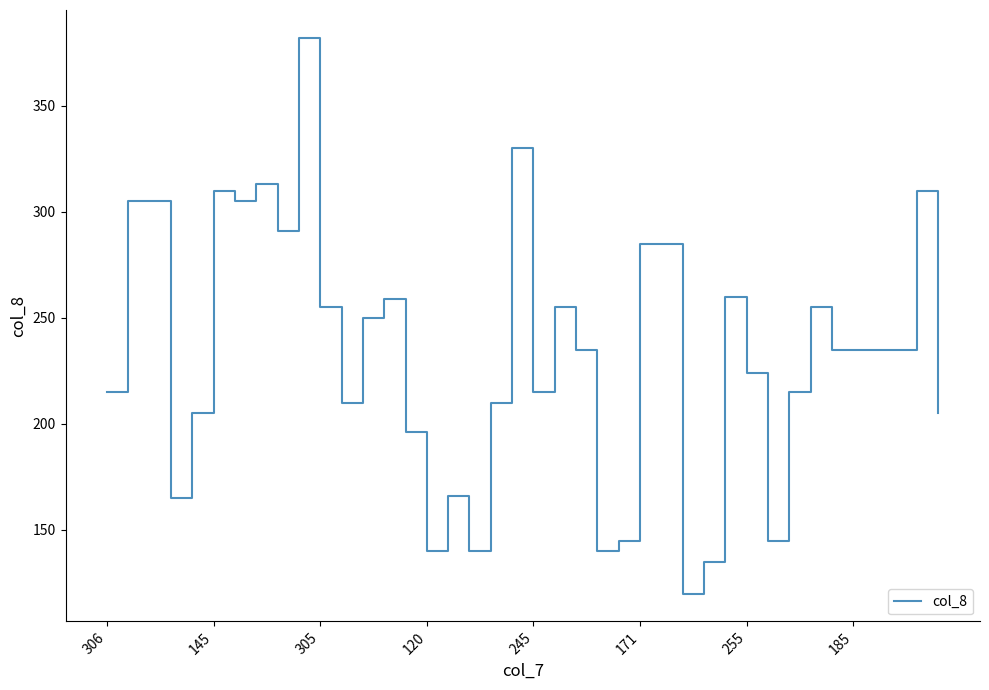

True or false: the data has more than 0 interior local peaks.

True